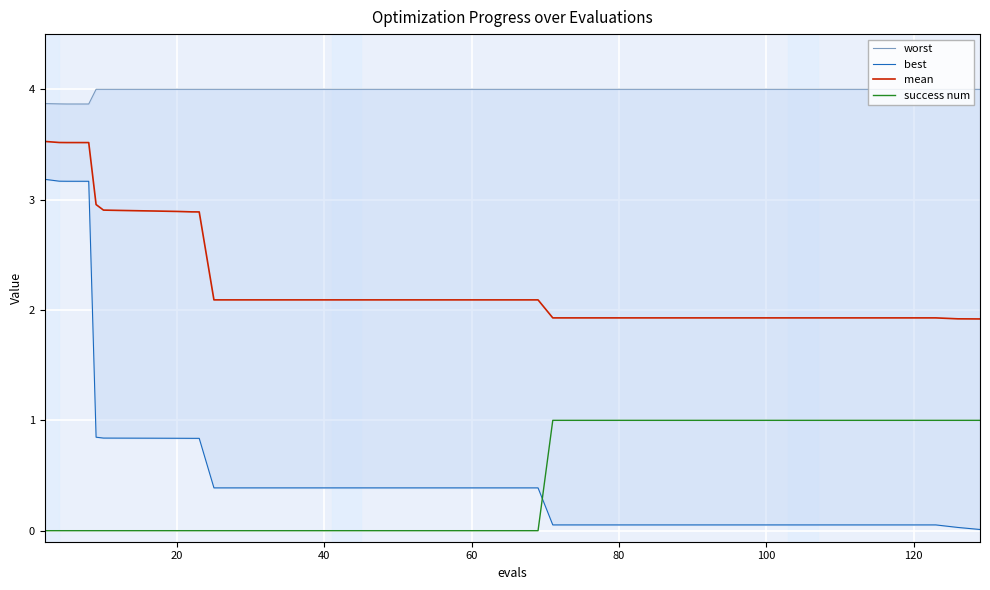

True or false: mean and success num cross at least once.

False